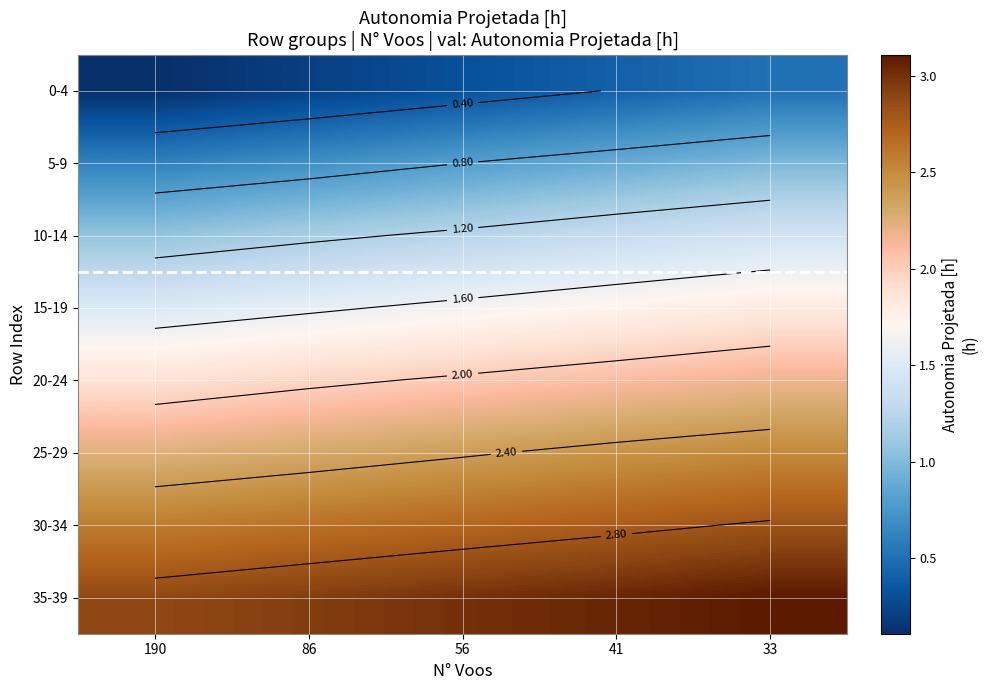

How many distinct data groups are displayed?

8